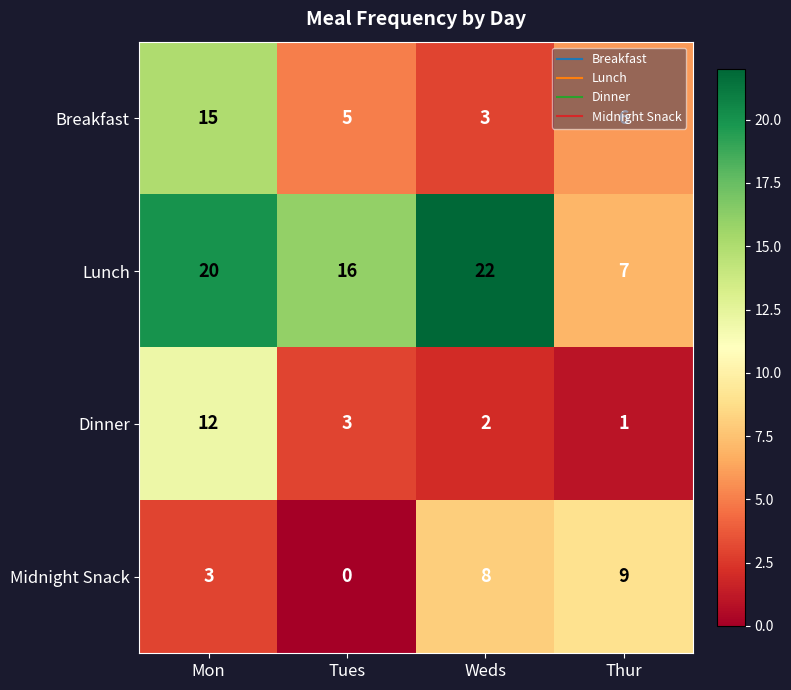

What is the average value of the Lunch series?

16